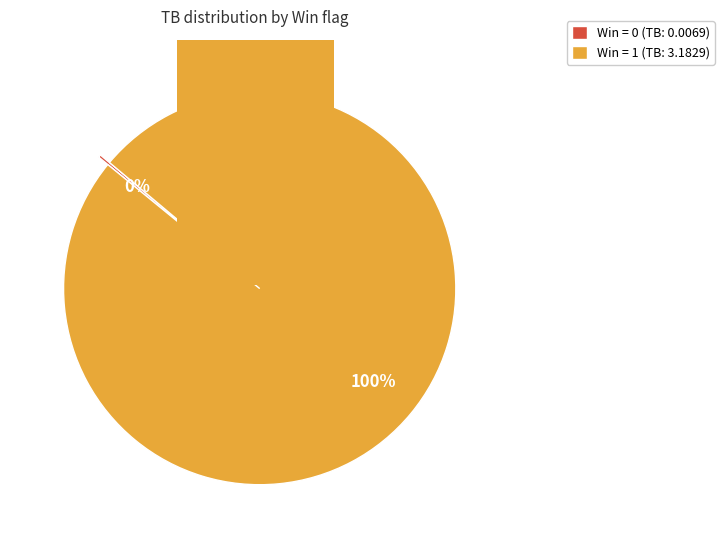

Count the number of slices in the pie.

2